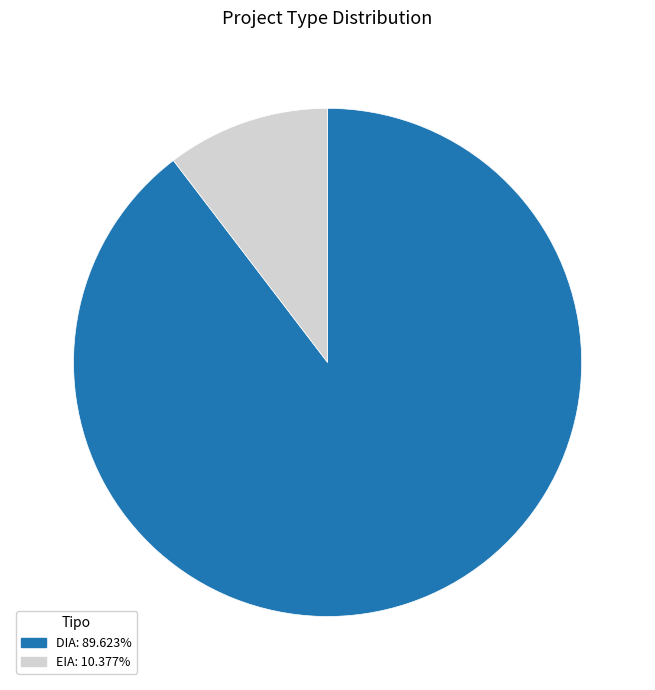

How many segments does this pie chart have?

2